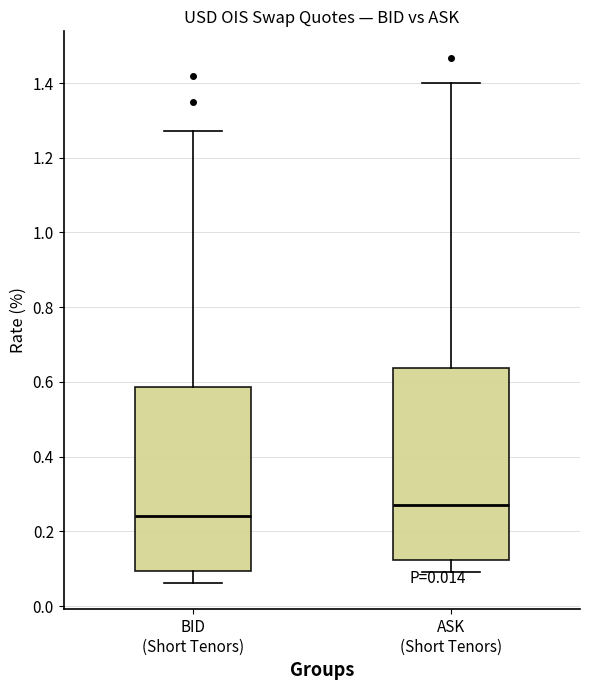

Reading left to right, transcribe this box plot: for each box, give where its median line is, the range the box spans, and where its two whiskers end, as read against the y-axis. The values are not printed on the chart, so give them approximately, as read against the axis.

BID (Short Tenors): median 0.24, box 0.10 to 0.58, whiskers 0.06 to 1.28
ASK (Short Tenors): median 0.28, box 0.12 to 0.64, whiskers 0.10 to 1.40